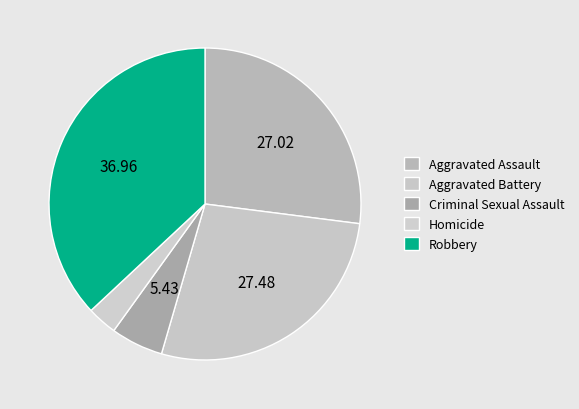

Count the number of slices in the pie.

5